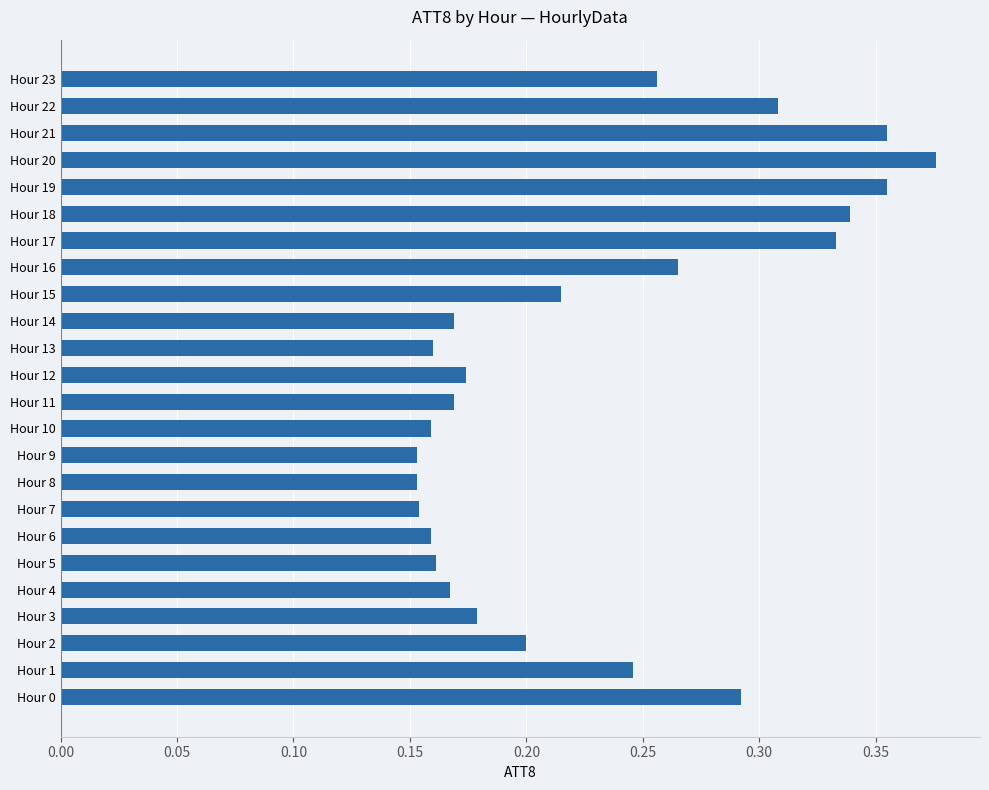

True or false: the data shows 0.1 at Hour 13.

False